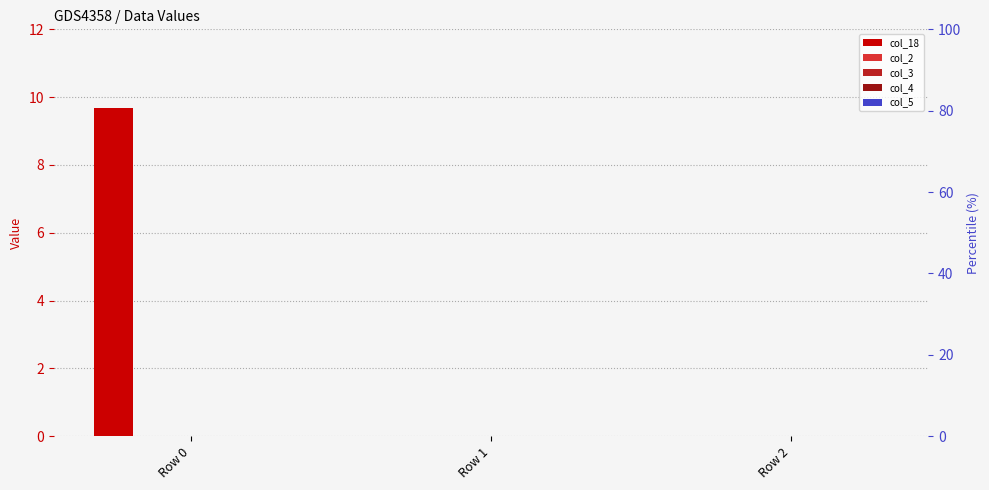

True or false: col_4 has a value of 0.0 at Row 1.

True